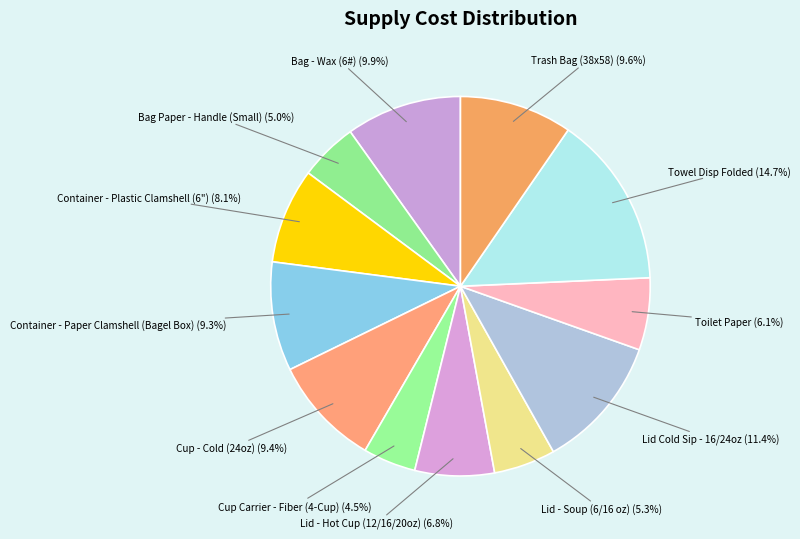

How many segments does this pie chart have?

12